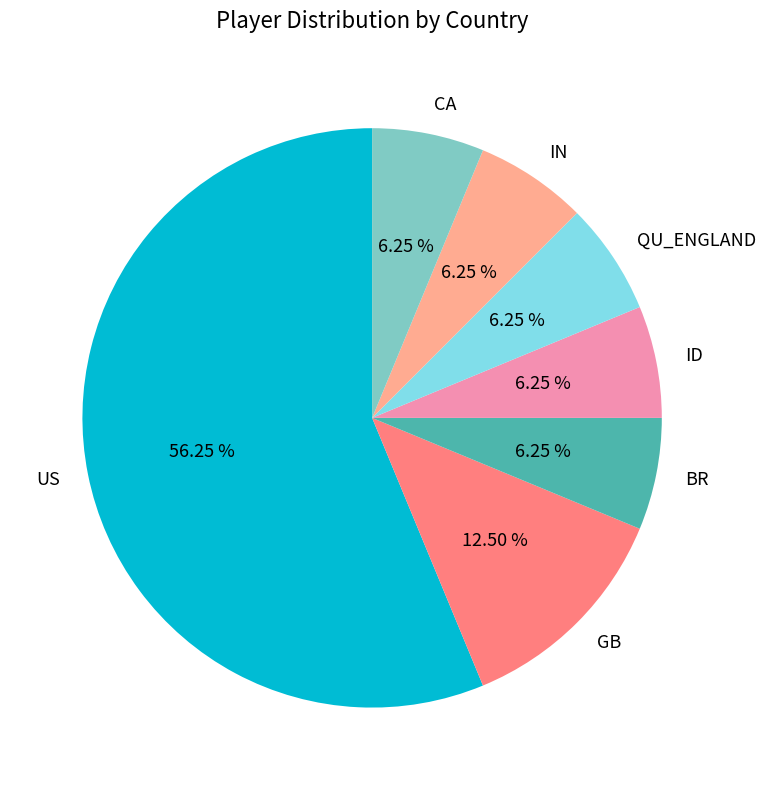

Combined, what portion of the pie is GB and IN?

18.8%